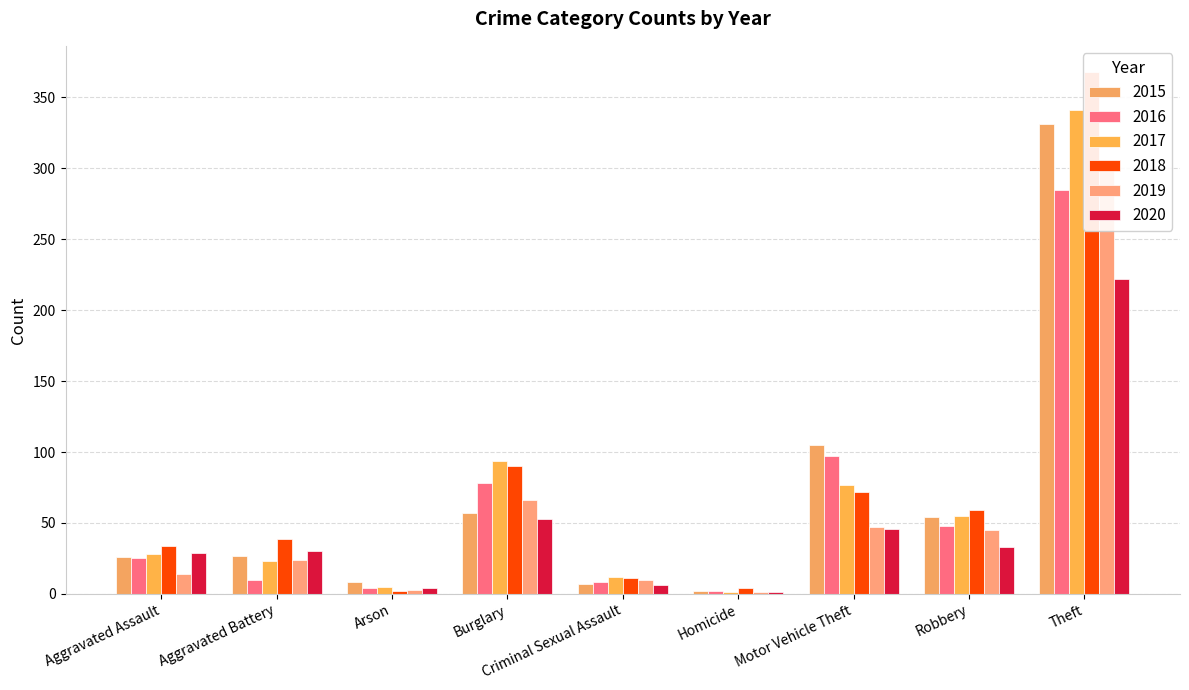

Reading left to right, list all the values displayed in this chart.

2015: 26	27	8	57	7	2	105	54	331
2016: 25	10	4	78	8	2	97	48	285
2017: 28	23	5	94	12	1	77	55	341
2018: 34	39	2	90	11	4	72	59	368
2019: 14	24	3	66	10	1	47	45	299
2020: 29	30	4	53	6	1	46	33	222